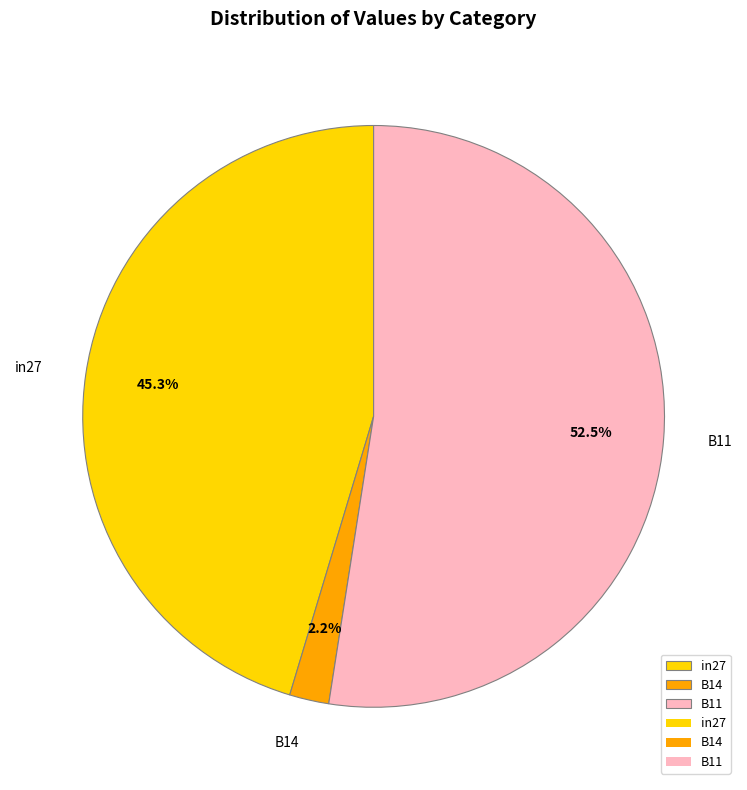

To the nearest percent, what is the average slice percentage?

33%